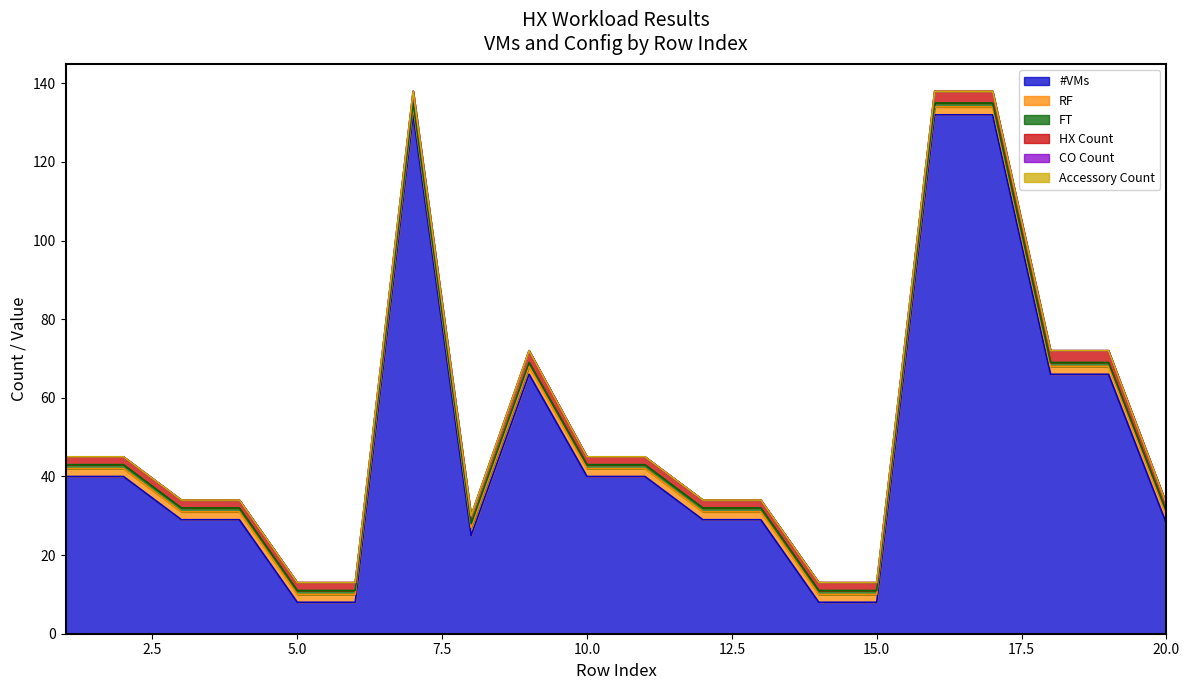

Which series has the largest range (max minus min)?

#VMs